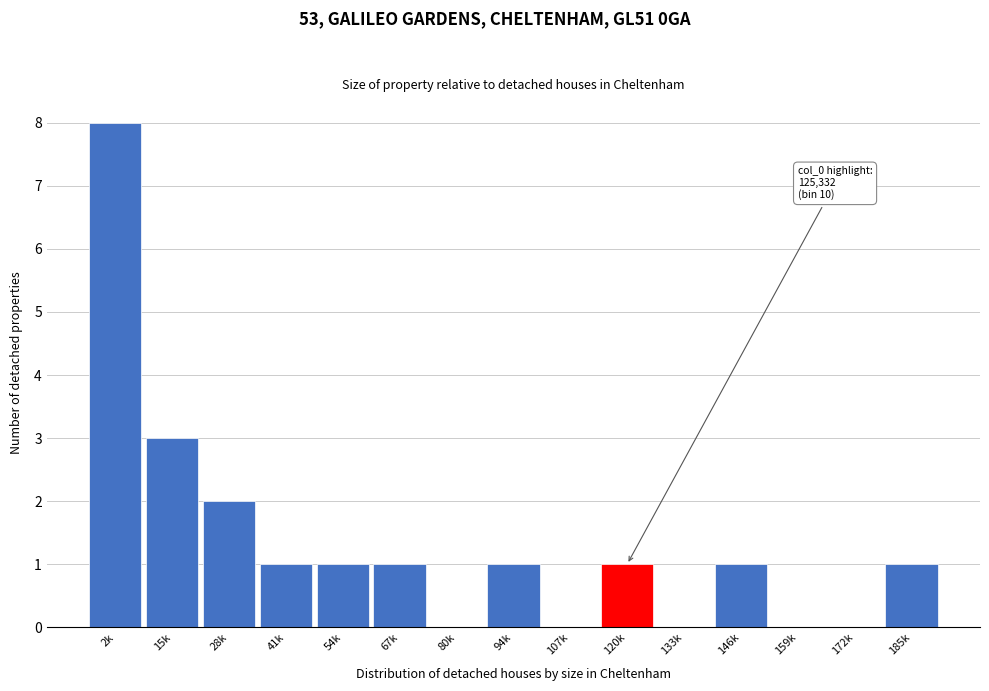

Reading right to left, list all the values displayed in this chart.

185k=1	172k=0	159k=0	146k=1	133k=0	120k=1	107k=0	94k=1	80k=0	67k=1	54k=1	41k=1	28k=2	15k=3	2k=8